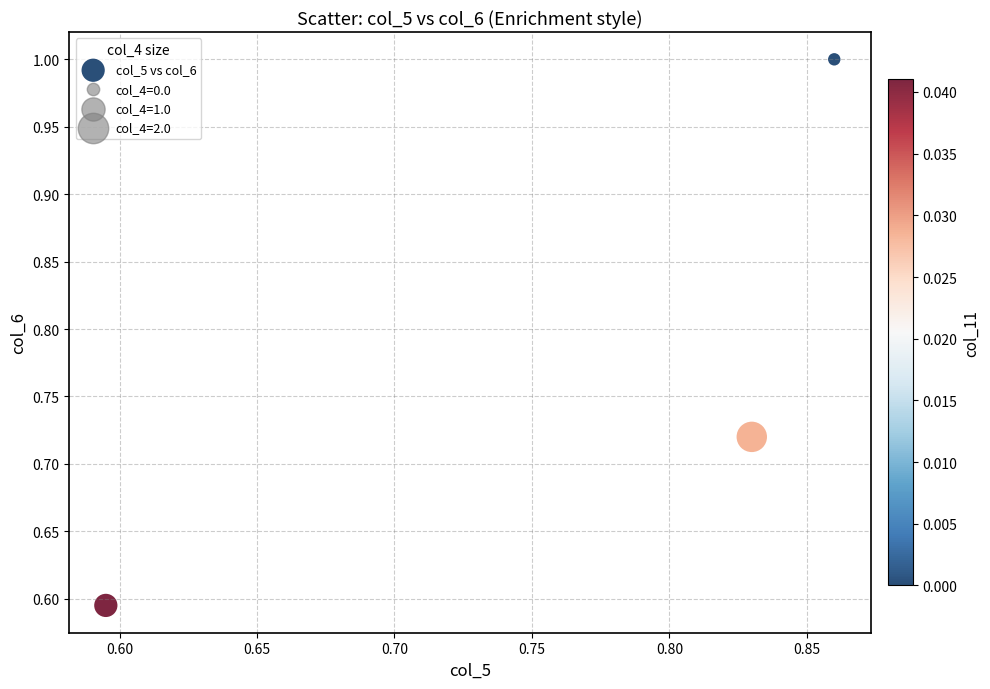

What is the range of X values (max minus min)?

0.3